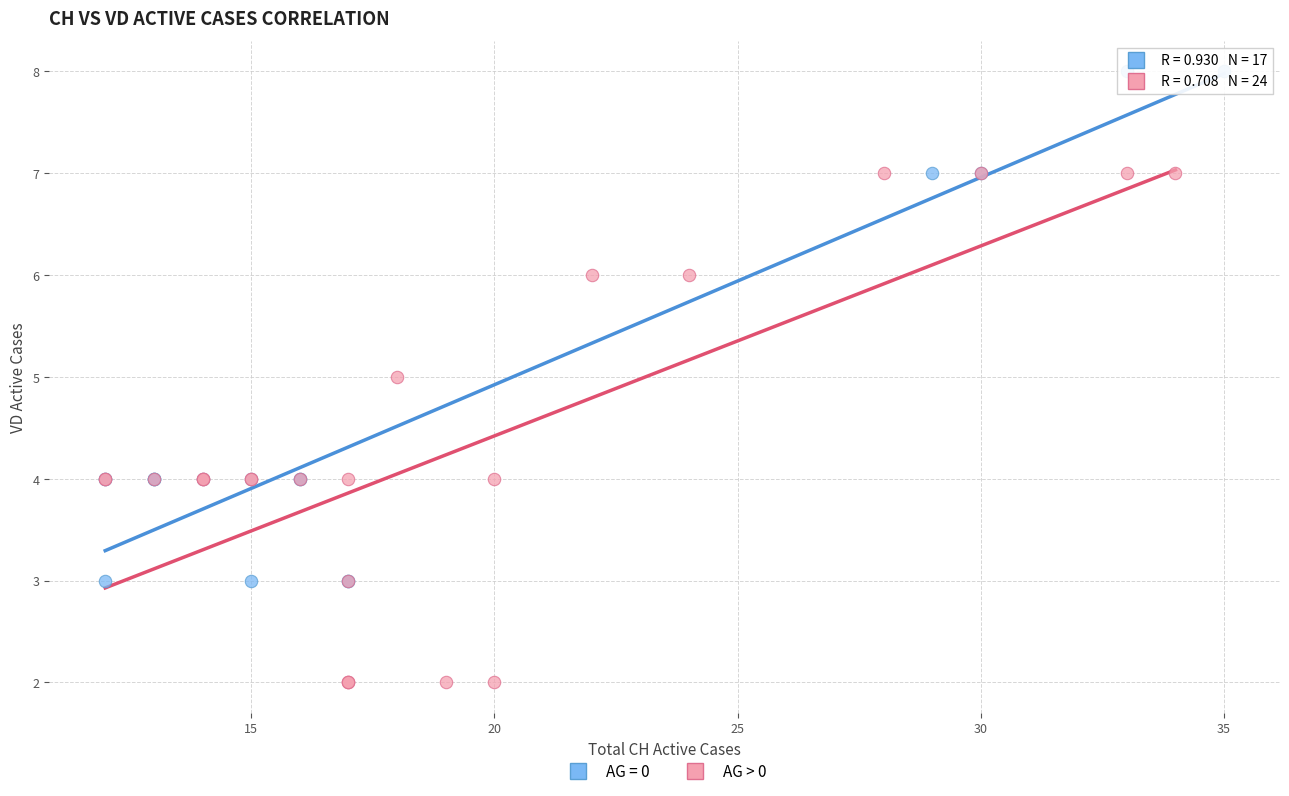

Which series reaches the minimum Y coordinate?

AG > 0